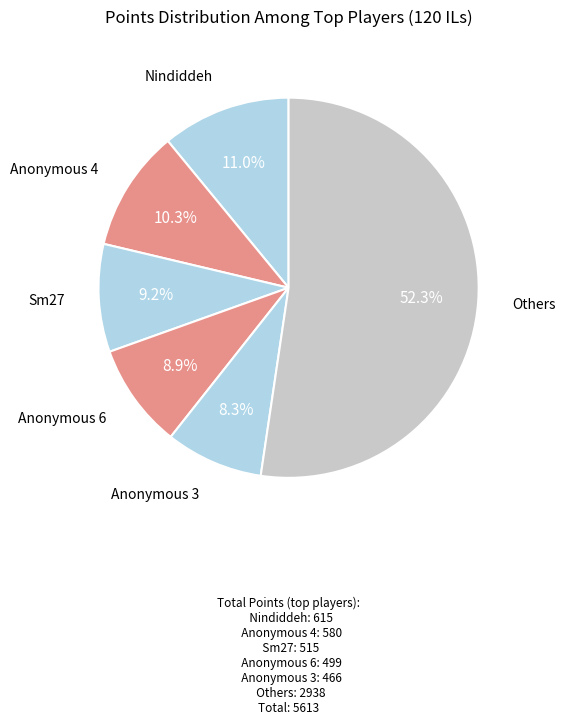

Does Anonymous 3 account for over 50% of the chart?

No